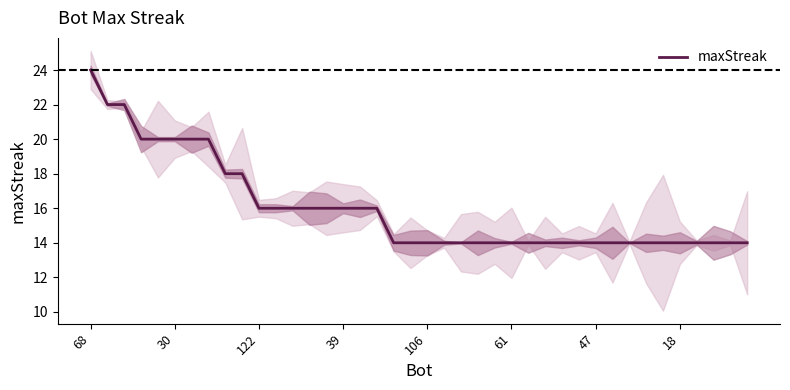

Which category has the highest value in the maxStreak series?

68